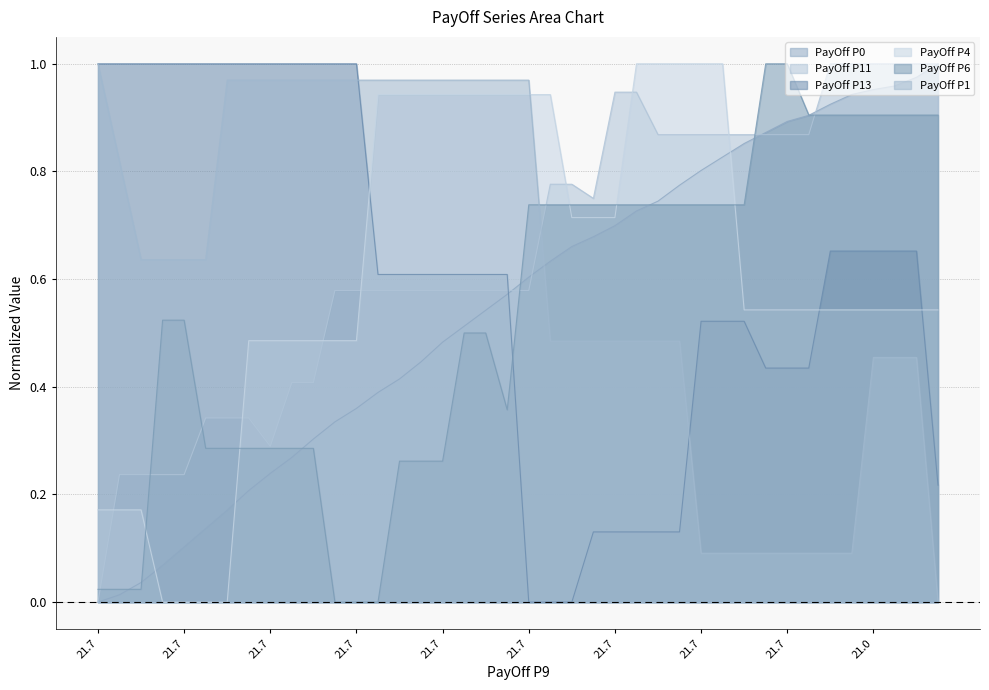

Reading left to right, list all the values displayed in this chart.

PayOff P0: 0.0	0.0	0.0	0.1	0.1	0.1	0.2	0.2	0.2	0.3	0.3	0.3	0.4	0.4	0.4	0.4	0.5	0.5	0.5	0.6	0.6	0.6	0.7	0.7	0.7	0.7	0.7	0.8	0.8	0.8	0.9	0.9	0.9	0.9	0.9	0.9	1.0	1.0	1.0	1.0
PayOff P11: 0.0	0.2	0.2	0.2	0.2	0.3	0.3	0.3	0.3	0.4	0.4	0.6	0.6	0.6	0.6	0.6	0.6	0.6	0.6	0.6	0.6	0.8	0.8	0.7	0.9	0.9	0.9	0.9	0.9	0.9	0.9	0.9	0.9	0.9	1.0	1.0	1.0	1.0	1.0	1.0
PayOff P13: 1.0	1.0	1.0	1.0	1.0	1.0	1.0	1.0	1.0	1.0	1.0	1.0	1.0	0.6	0.6	0.6	0.6	0.6	0.6	0.6	0.0	0.0	0.0	0.1	0.1	0.1	0.1	0.1	0.5	0.5	0.5	0.4	0.4	0.4	0.7	0.7	0.7	0.7	0.7	0.2
PayOff P4: 0.2	0.2	0.2	0.0	0.0	0.0	0.0	0.5	0.5	0.5	0.5	0.5	0.5	0.9	0.9	0.9	0.9	0.9	0.9	0.9	0.9	0.9	0.7	0.7	0.7	1.0	1.0	1.0	1.0	1.0	0.5	0.5	0.5	0.5	0.5	0.5	0.5	0.5	0.5	0.5
PayOff P6: 0.0	0.0	0.0	0.5	0.5	0.3	0.3	0.3	0.3	0.3	0.3	0.0	0.0	0.0	0.3	0.3	0.3	0.5	0.5	0.4	0.7	0.7	0.7	0.7	0.7	0.7	0.7	0.7	0.7	0.7	0.7	1.0	1.0	0.9	0.9	0.9	0.9	0.9	0.9	0.9
PayOff P1: 1.0	0.8	0.6	0.6	0.6	0.6	1.0	1.0	1.0	1.0	1.0	1.0	1.0	1.0	1.0	1.0	1.0	1.0	1.0	1.0	1.0	0.5	0.5	0.5	0.5	0.5	0.5	0.5	0.1	0.1	0.1	0.1	0.1	0.1	0.1	0.1	0.5	0.5	0.5	0.0